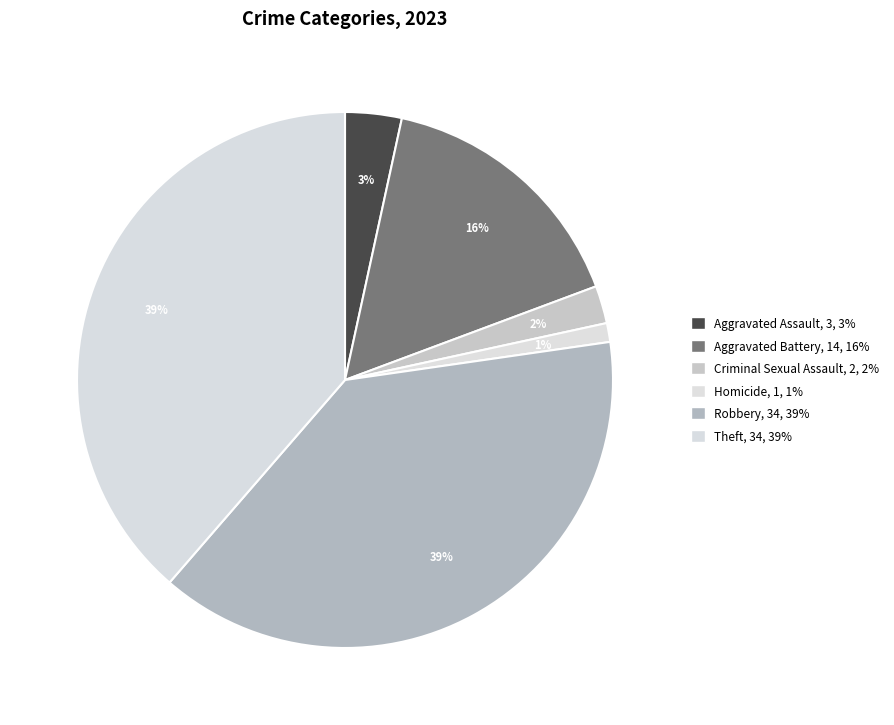

Is there a majority slice in this chart?

No